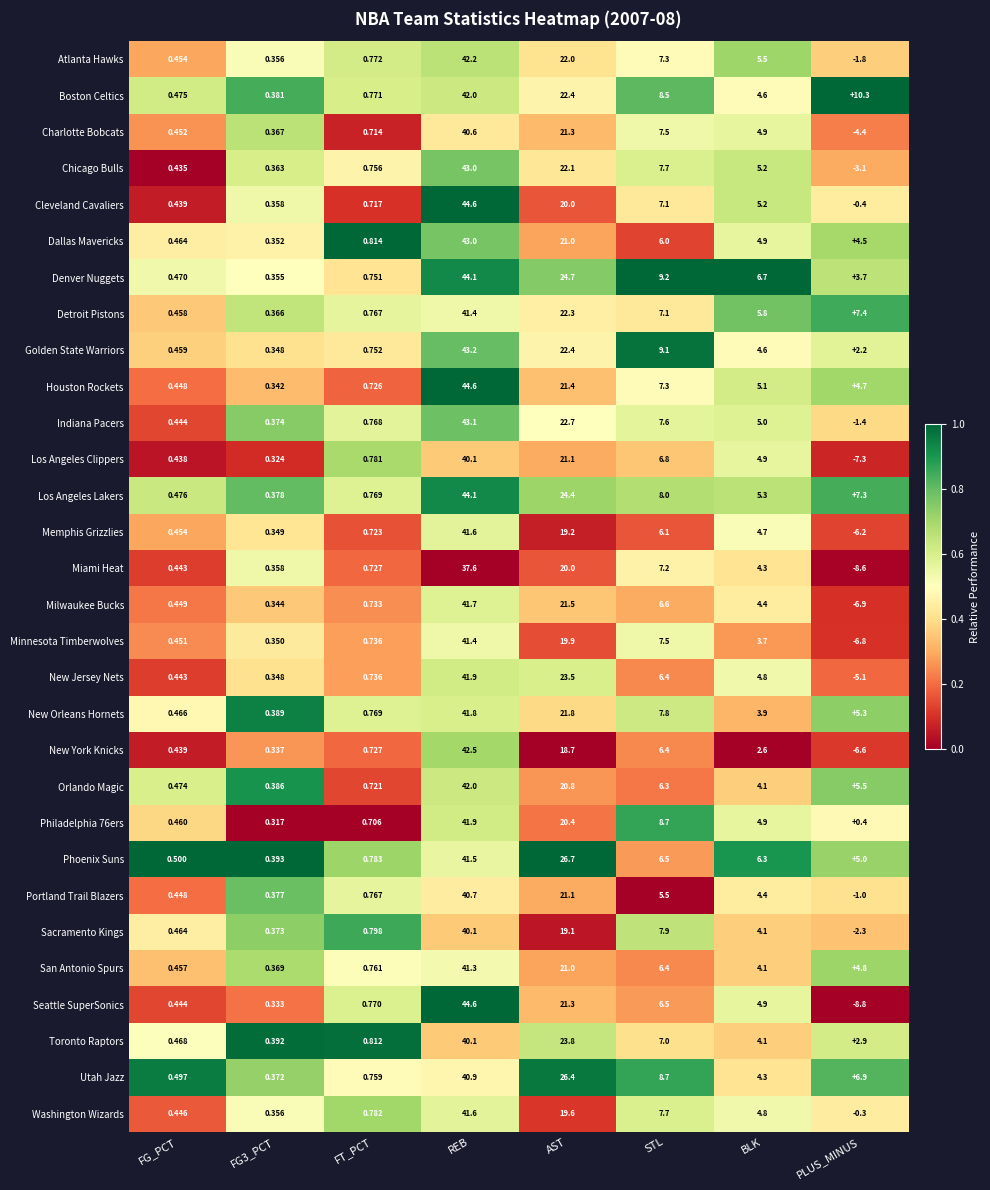

How many data points in Sacramento Kings are above 4?

4